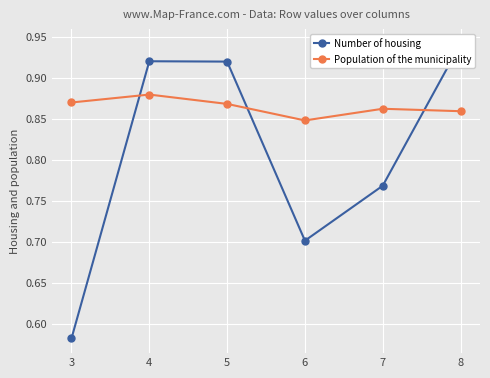

Count the number of categories in the chart.

6